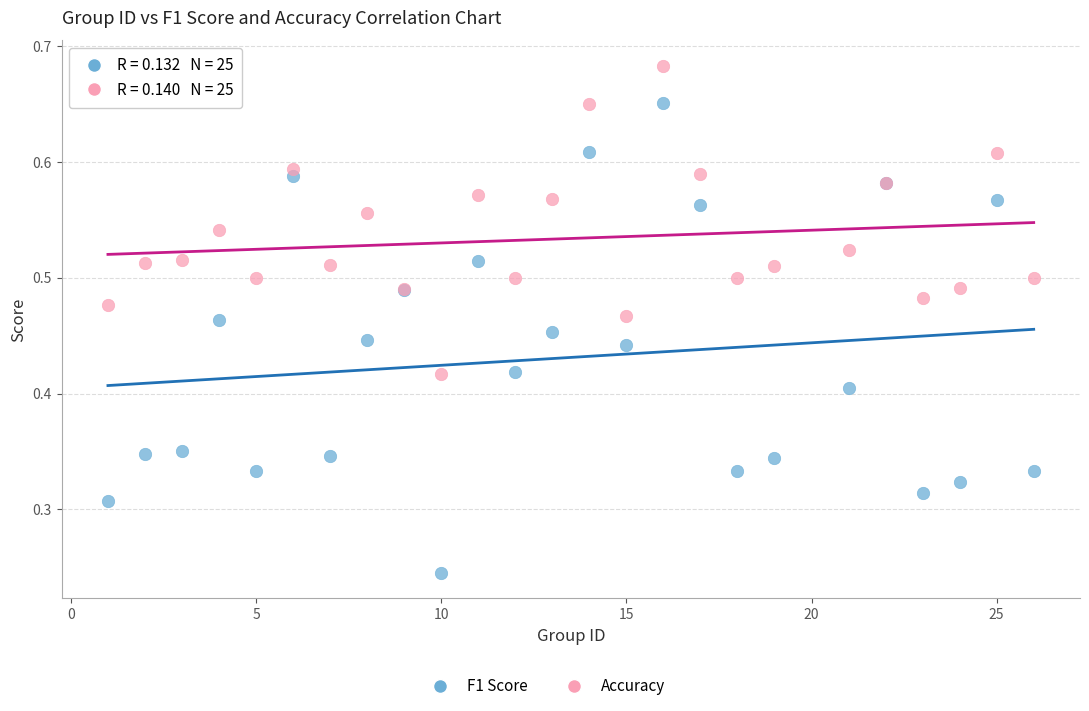

Which series has the widest spread of Y values?

F1 Score